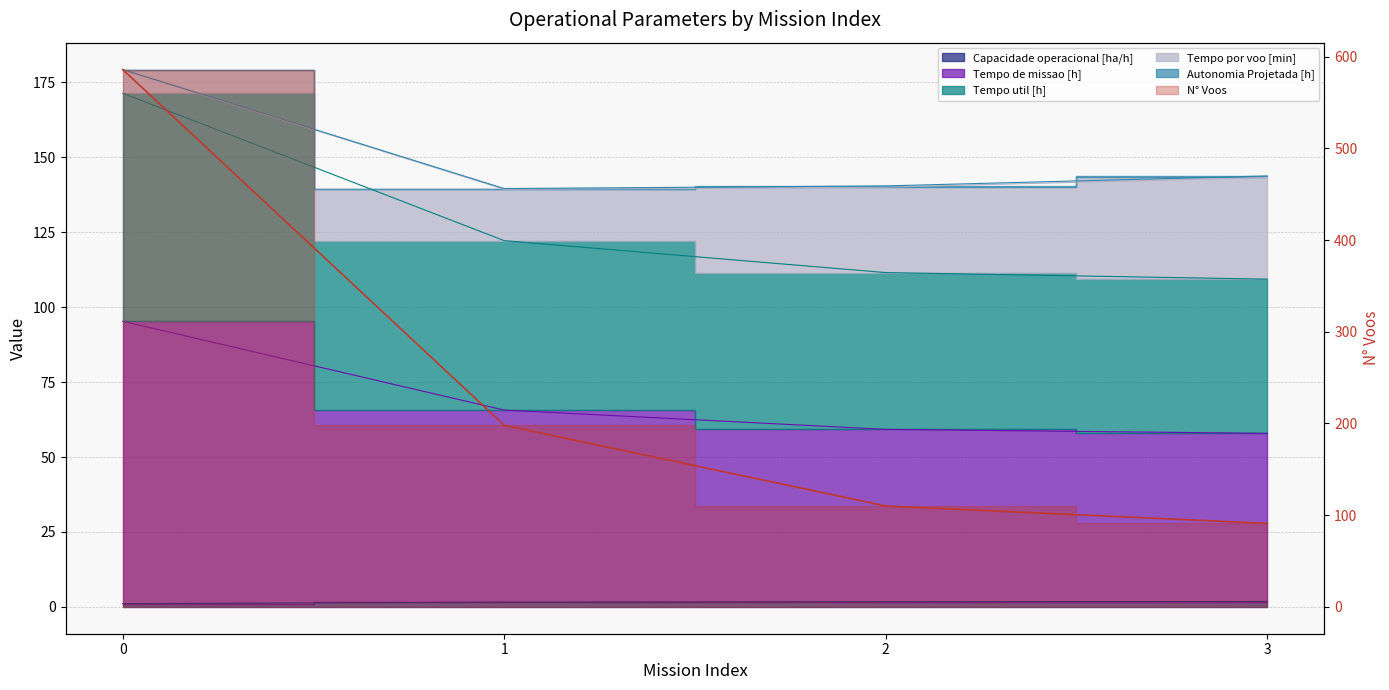

The value of Tempo de missao [h] at 0 is 95.3. True or false?

True